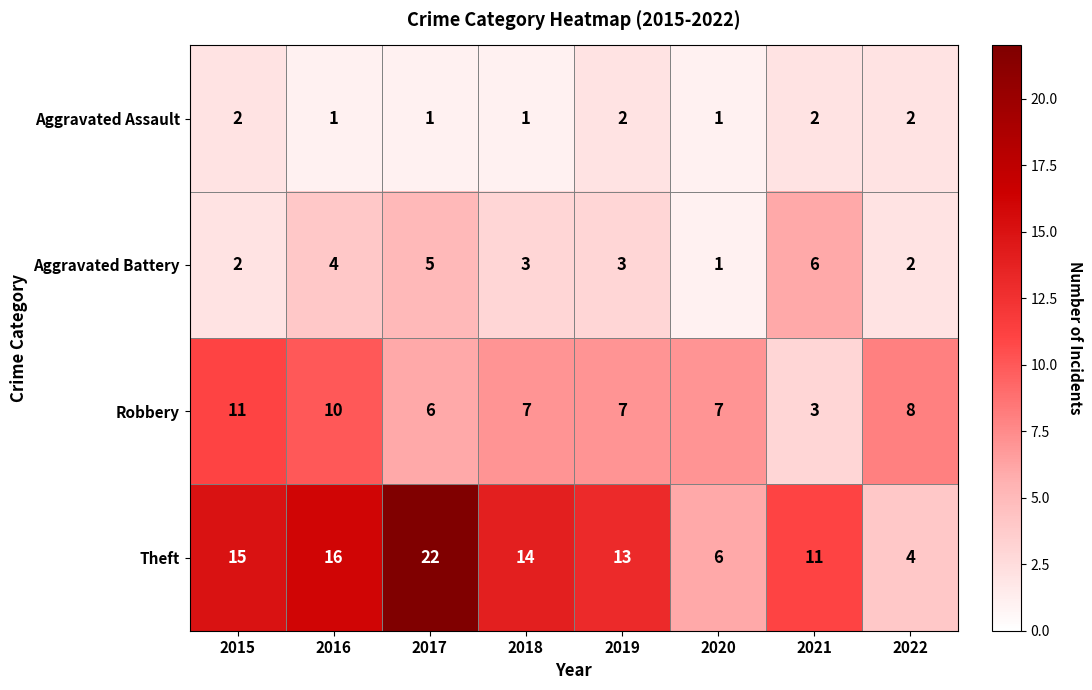

Count the Robbery values in the range 7 to 10.

5